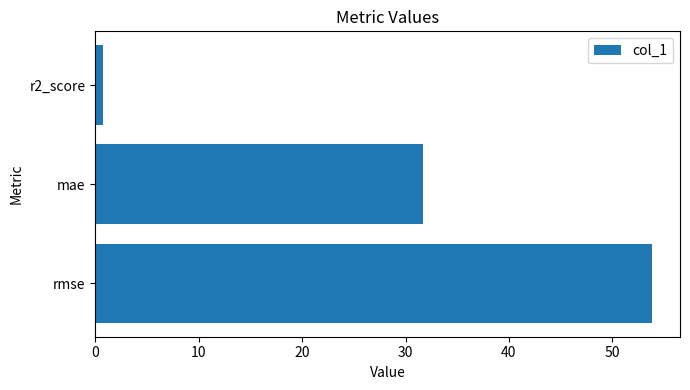

True or false: the data shows 0.7 at r2_score.

True